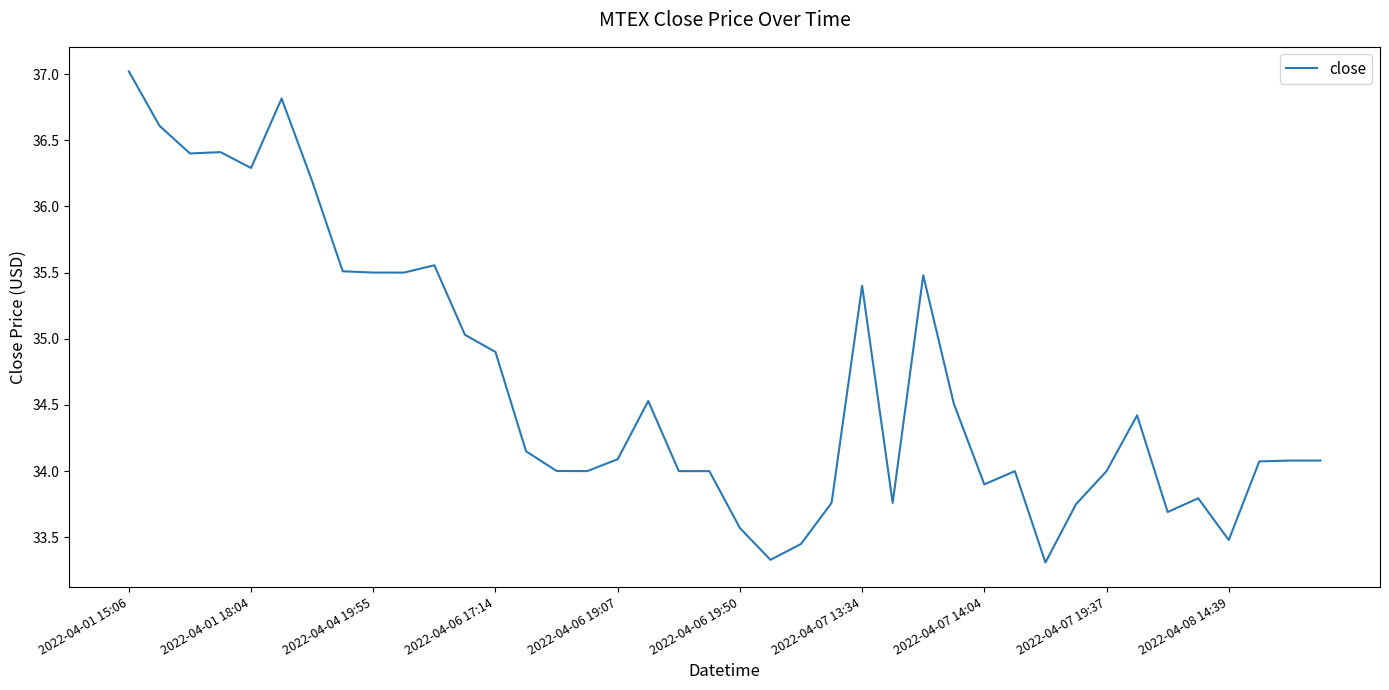

How many lines are shown in the chart?

1